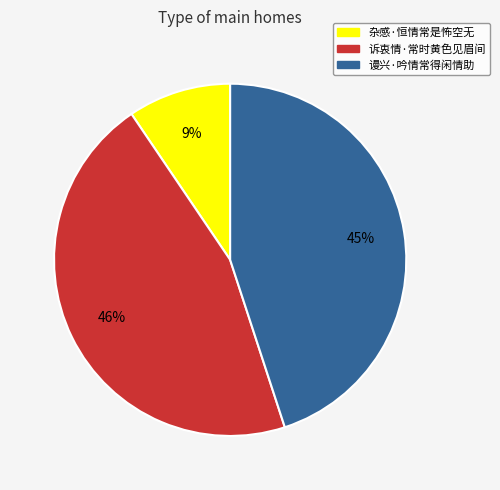

What percentage is the 杂感·恒情常是怖空无 slice, to the nearest percent?

9%